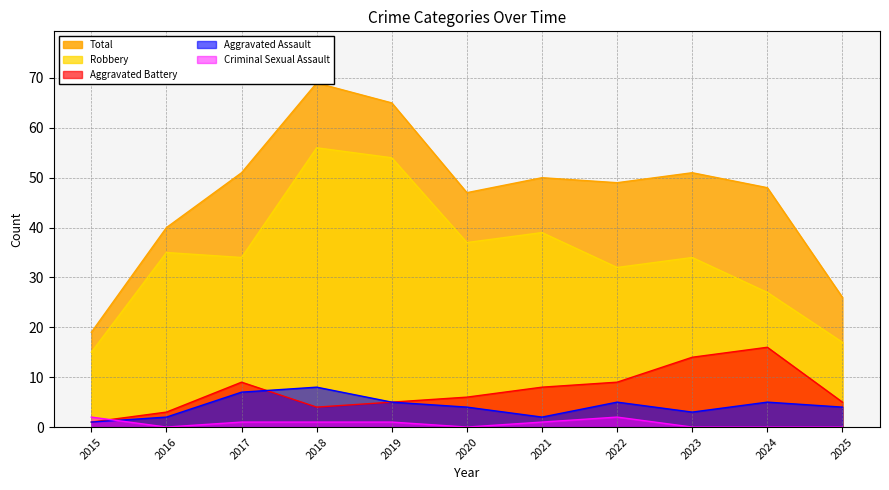

How many lines are shown in the chart?

5